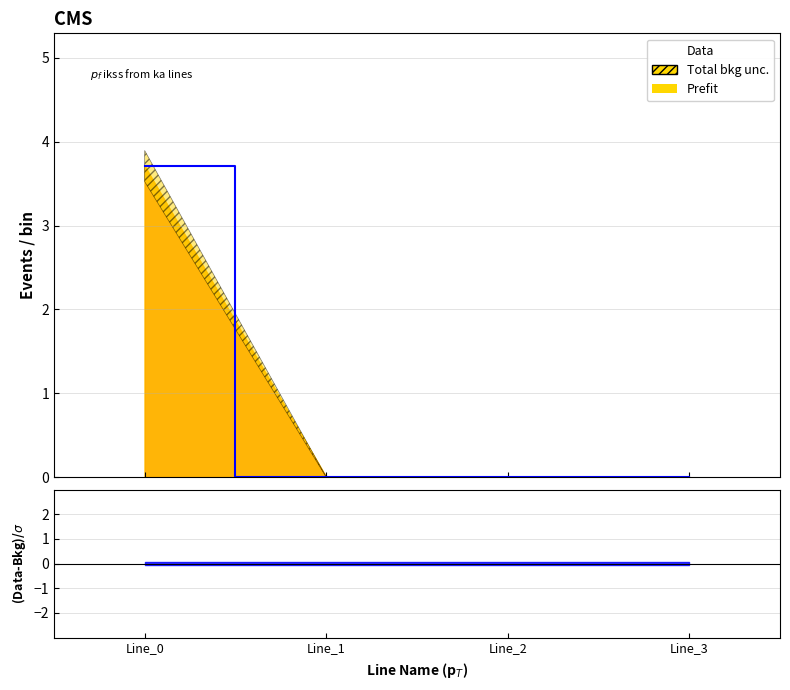

Is it true that the value at Line_2 is 0.0?

True